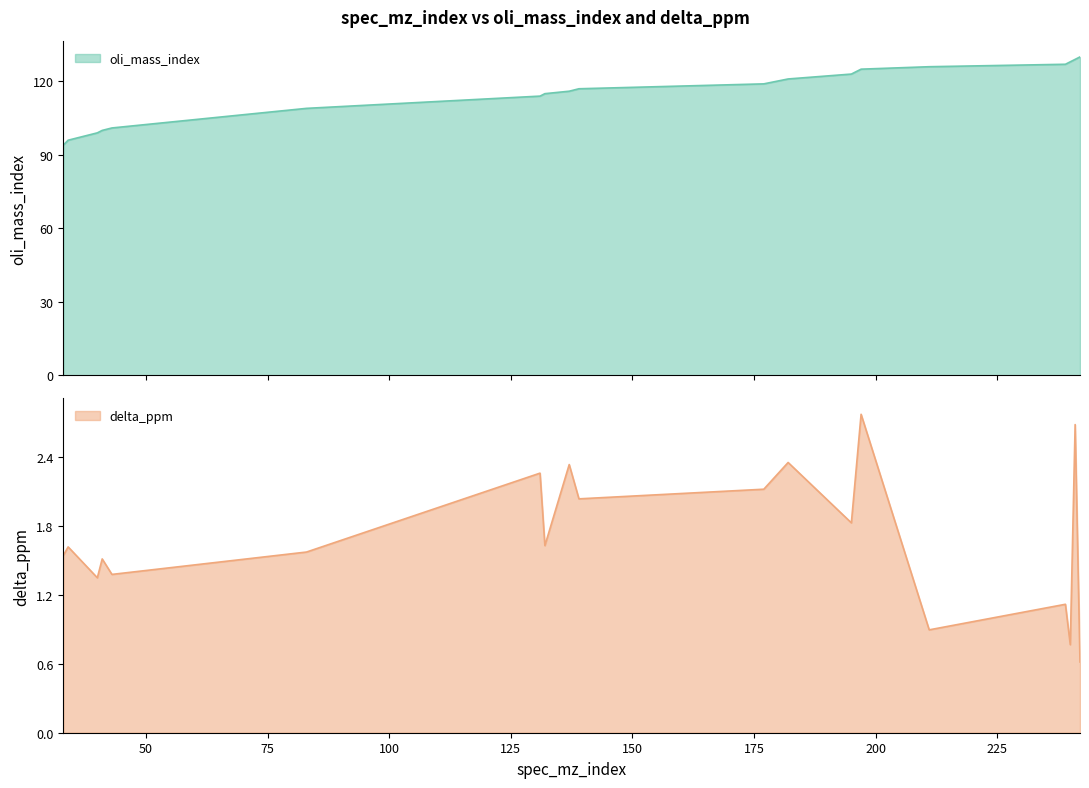

Reading left to right, transcribe all the data shown in this chart.

oli_mass_index: 33=94.0	34=96.0	40=99.0	41=100.0	43=101.0	83=109.0	131=114.0	132=115.0	137=116.0	139=117.0	177=119.0	182=121.0	195=123.0	197=125.0	211=126.0	239=127.0	240=128.0	241=129.0	242=130.0
delta_ppm: 33=1.5	34=1.6	40=1.4	41=1.5	43=1.4	83=1.6	131=2.3	132=1.6	137=2.3	139=2.0	177=2.1	182=2.4	195=1.8	197=2.8	211=0.9	239=1.1	240=0.8	241=2.7	242=0.6